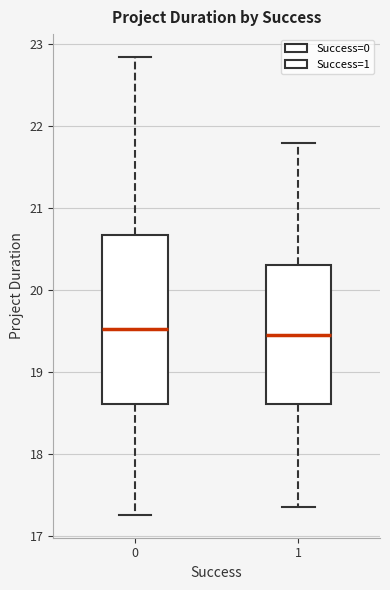

Which box is the tallest, from its lower edge to its upper edge?

0